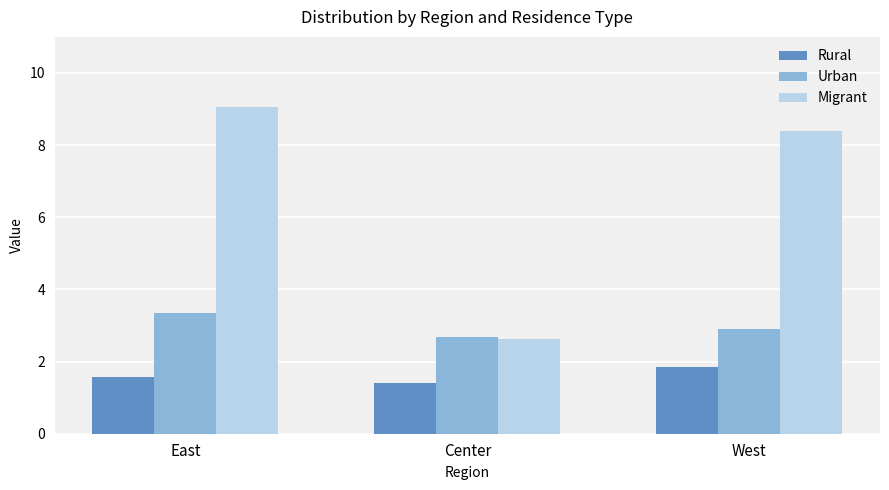

How many groups of bars are there?

3